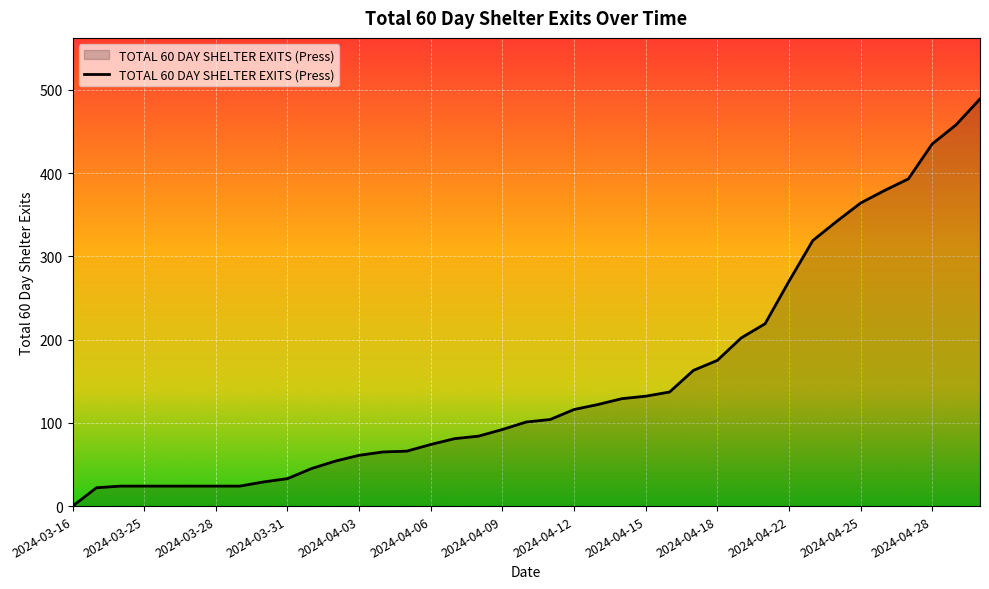

What is the difference between the maximum and minimum values?

489